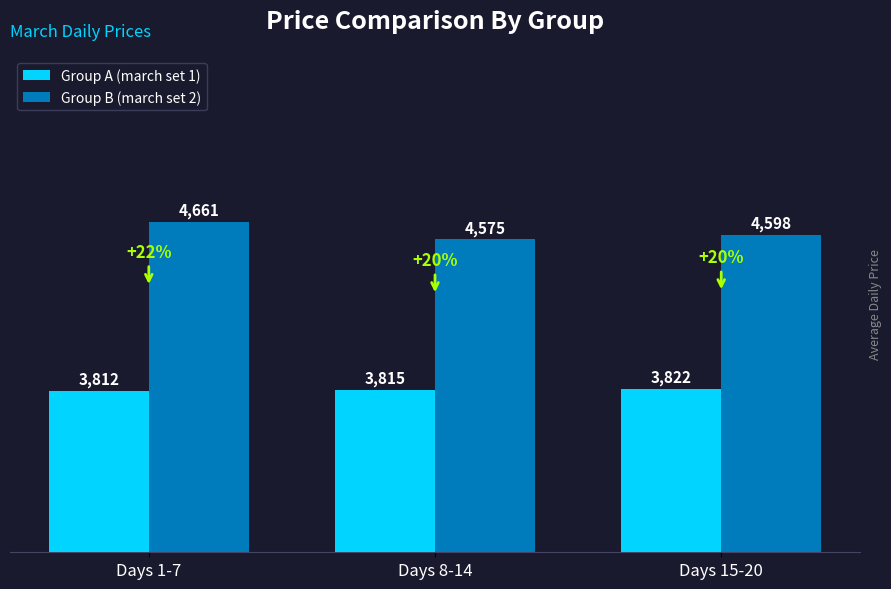

At which category does the chart reach its minimum across all series?

Days 1-7